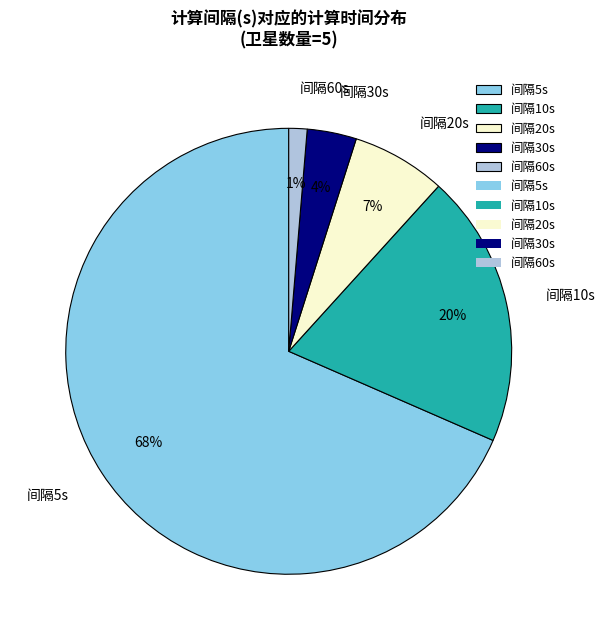

How many segments does this pie chart have?

5